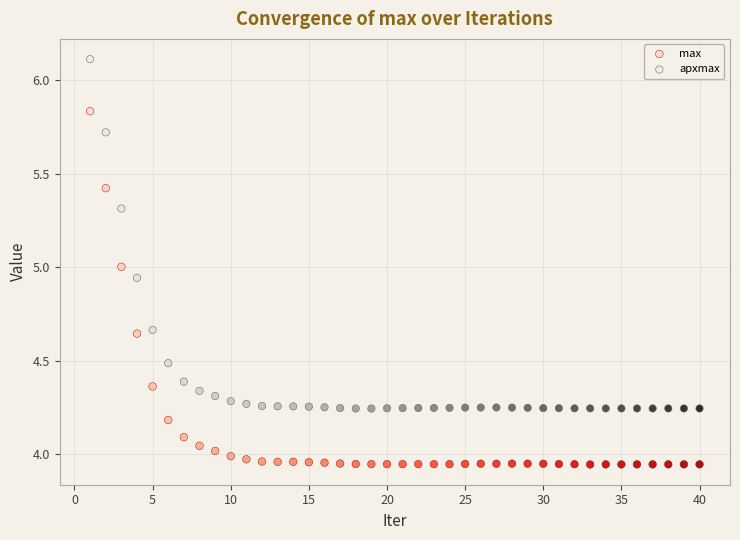

Across all data points, what is the range of X values (max minus min)?

39.0